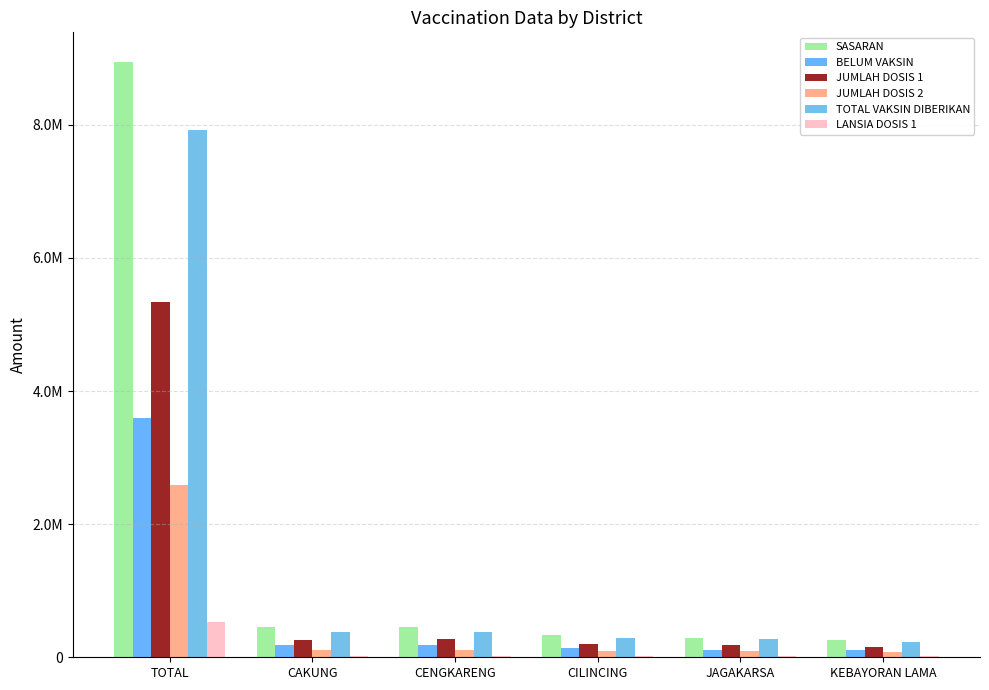

What is the total value across all series at JAGAKARSA?

964425